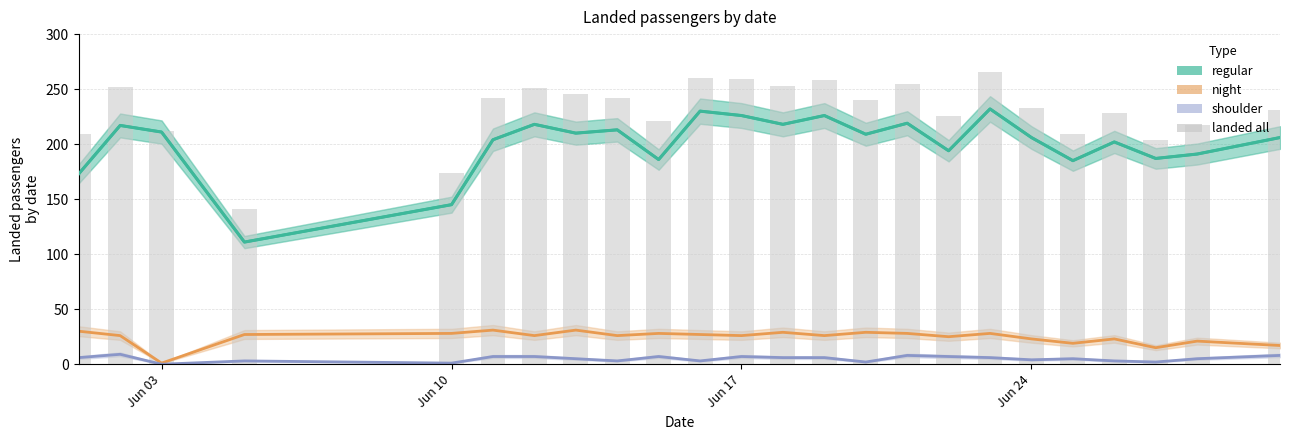

Does the chart contain stacked bars?

No